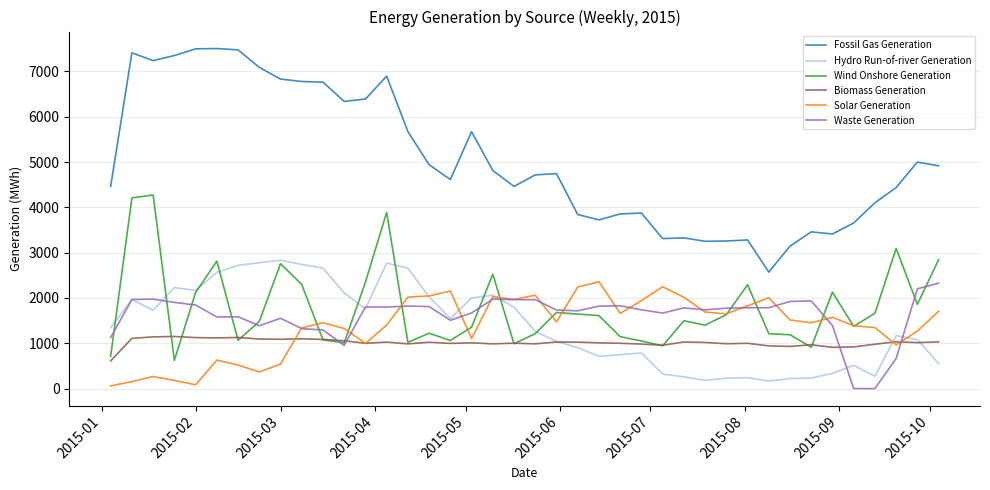

What is the average value of the Biomass Generation series?

1014.7